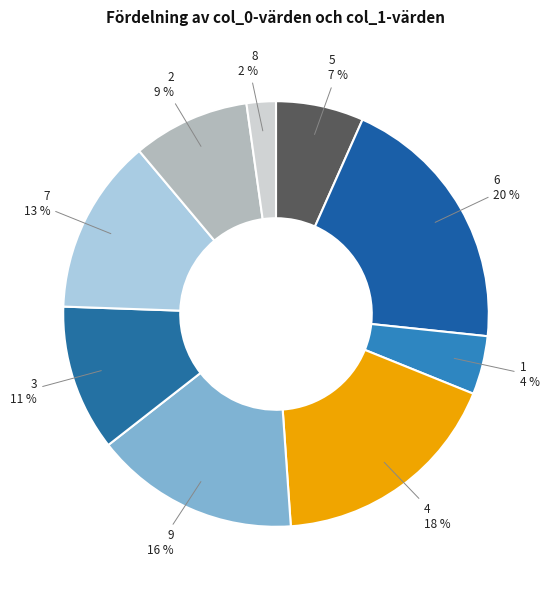

Approximately how many times larger is the value at 2 compared to 5?

1.3